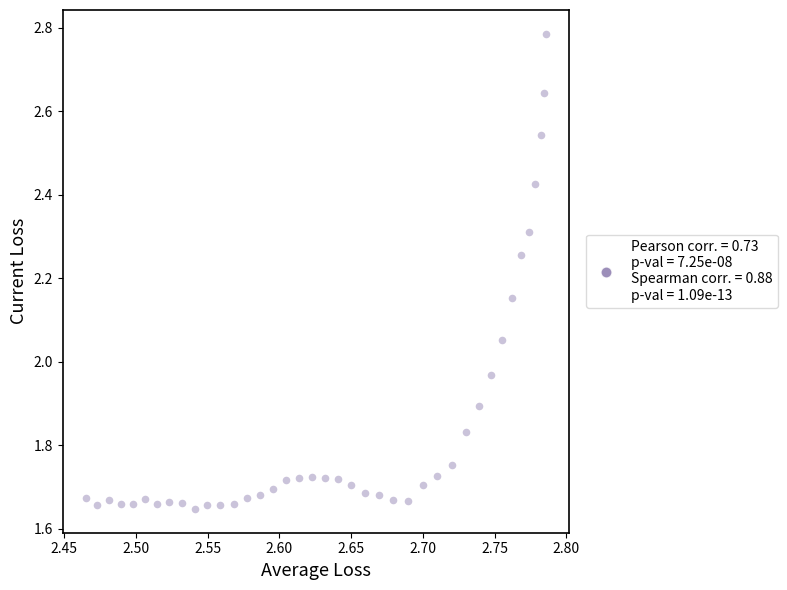

What is the range of Y values (max minus min)?

1.1